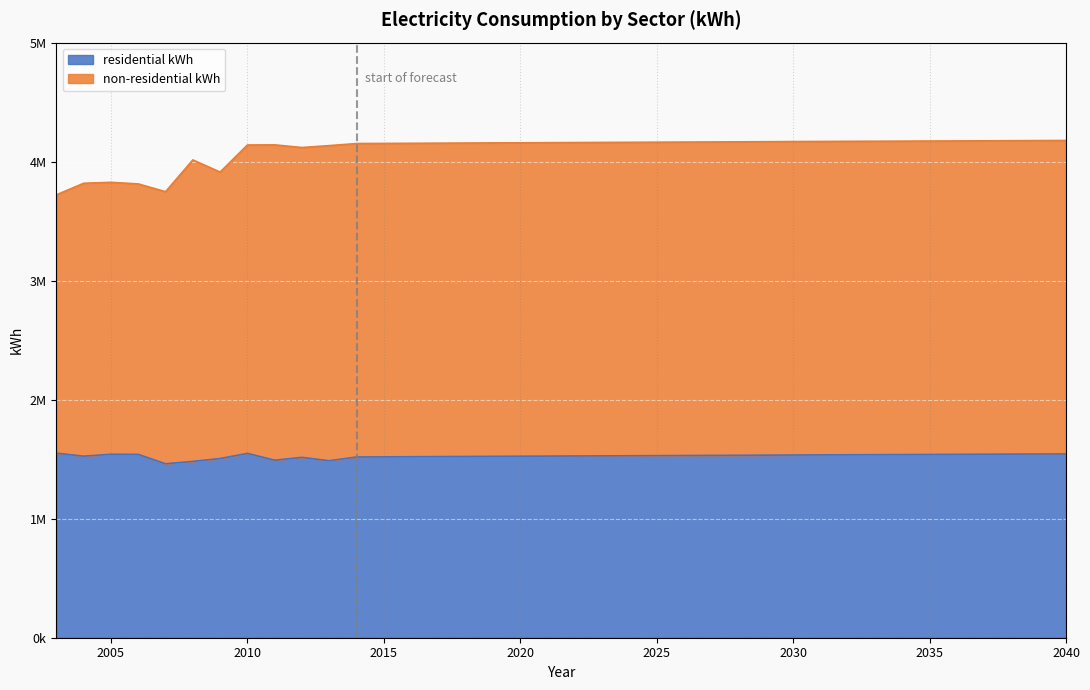

At 2027, list the series in order from largest to smallest.

non-residential kWh, residential kWh